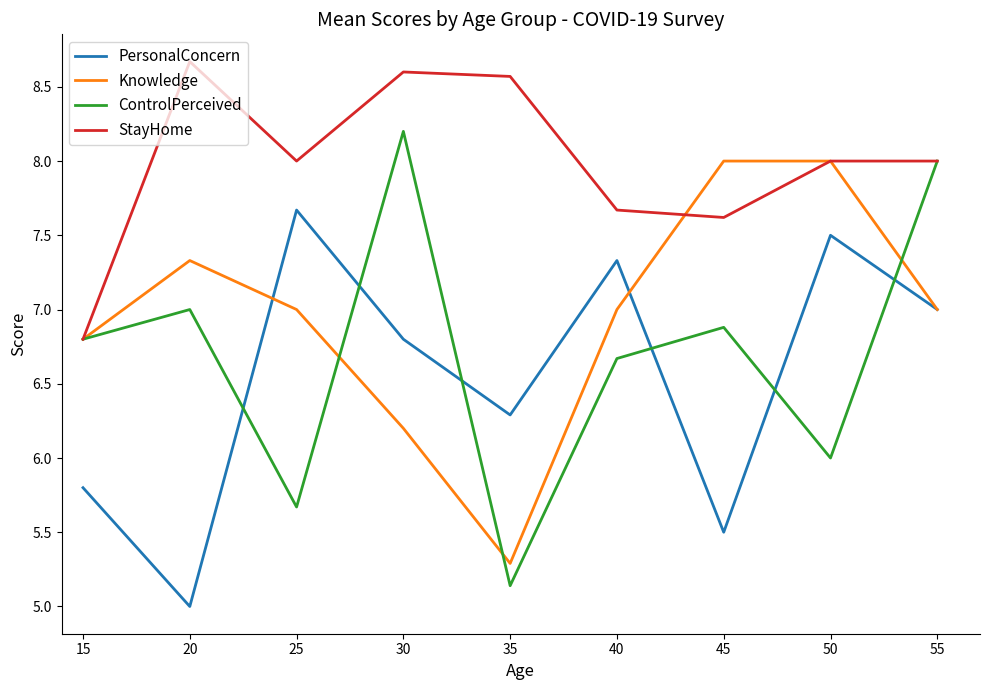

How many times do ControlPerceived and PersonalConcern cross each other?

6